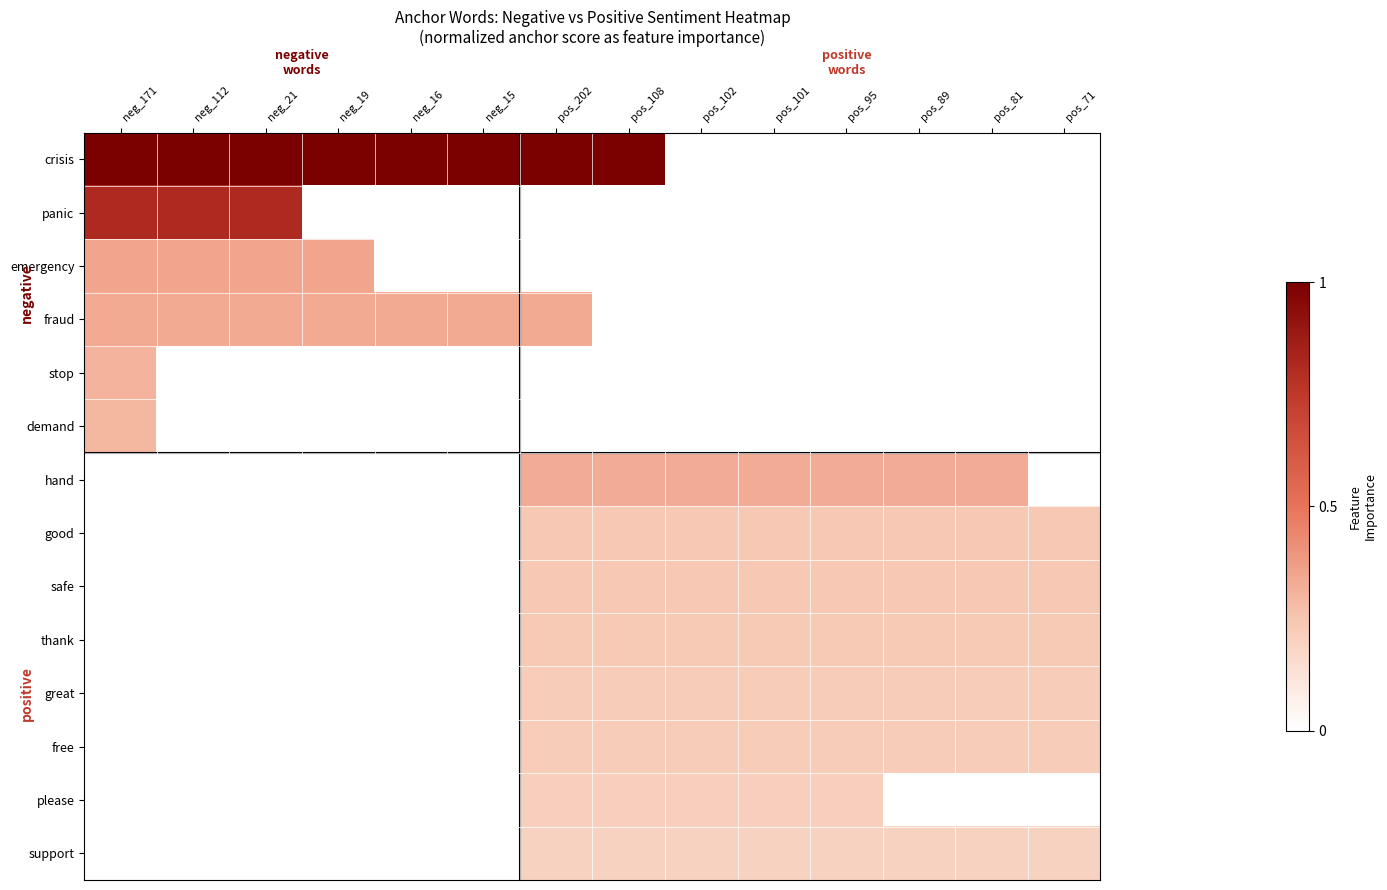

How many data points does each series have?

14